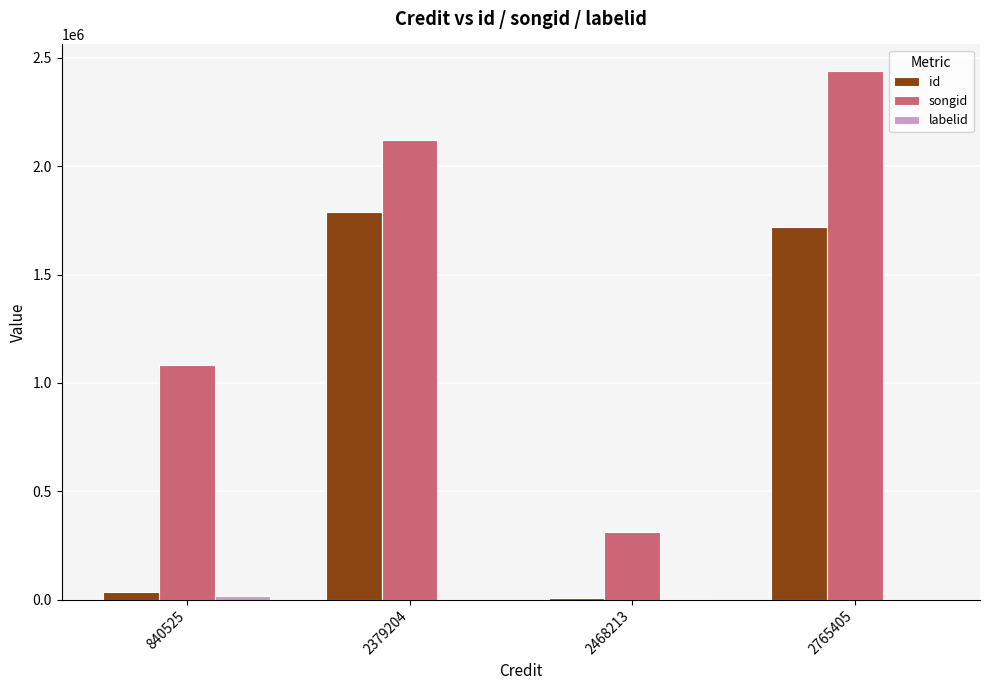

The value of songid at 2468213 is 310401. True or false?

True